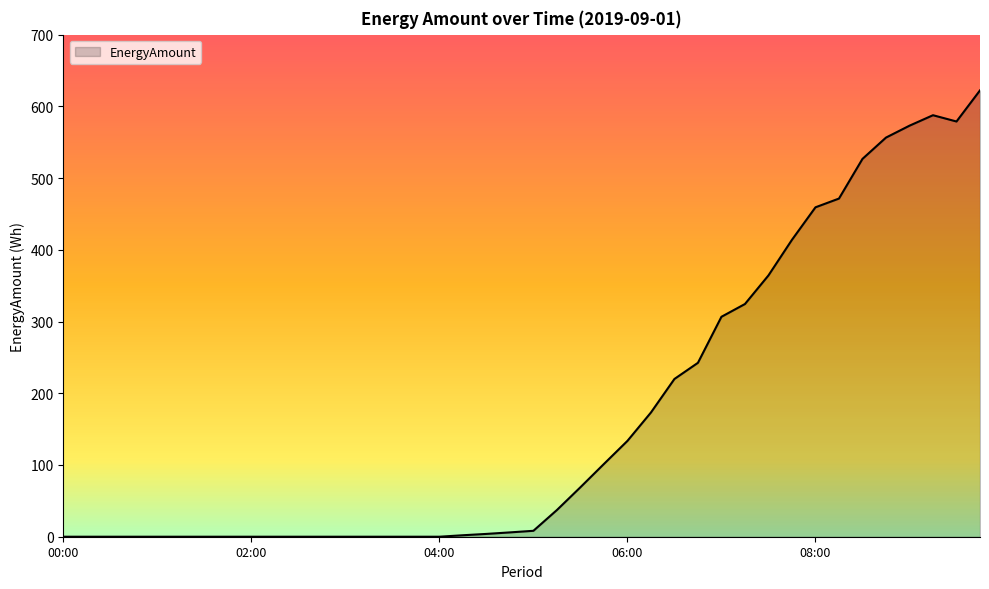

What is the greatest value displayed?

622.3